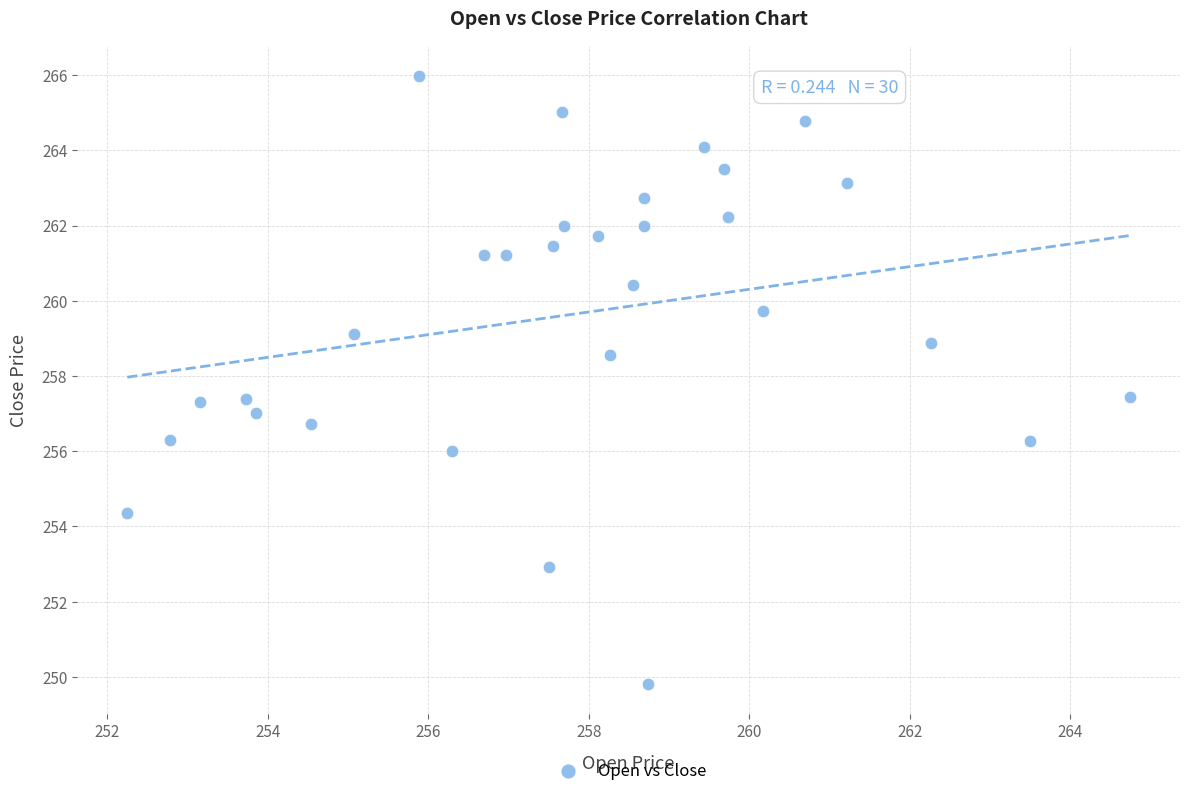

What is the range of Y values (max minus min)?

16.2